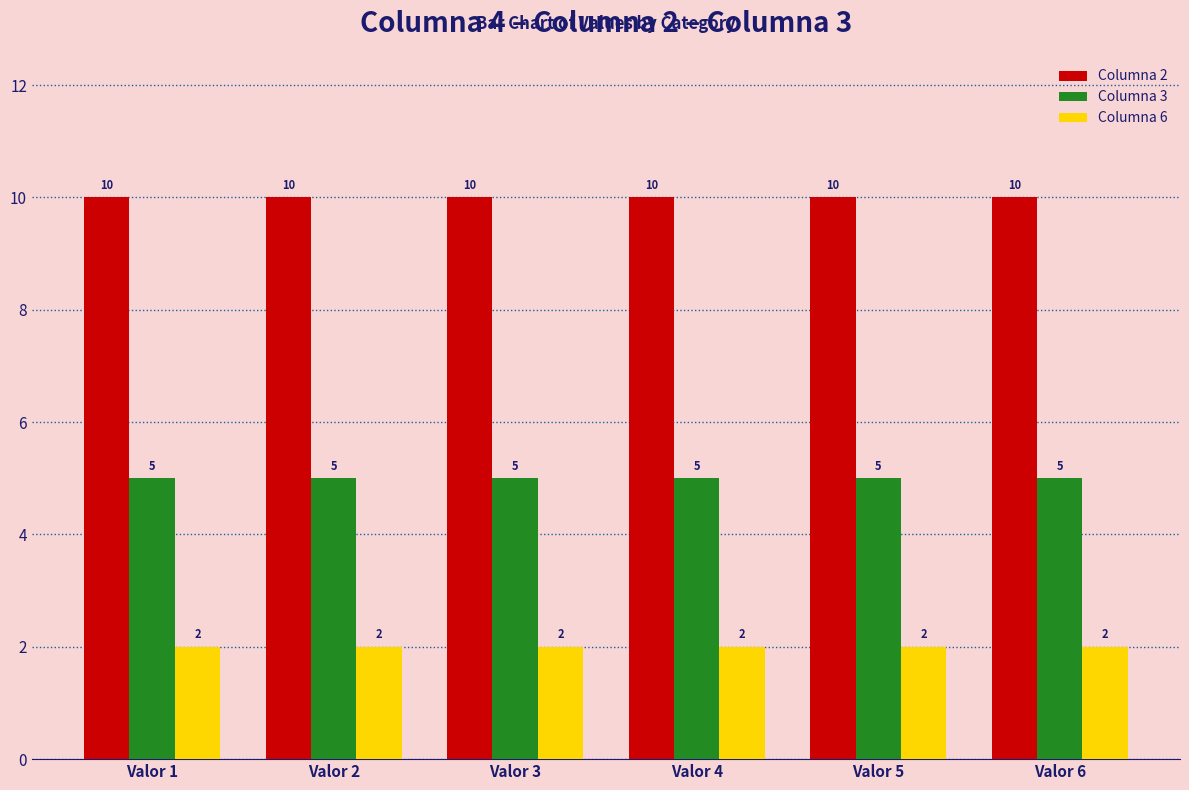

What are all the series names shown in the legend?

Columna 2, Columna 3, Columna 6